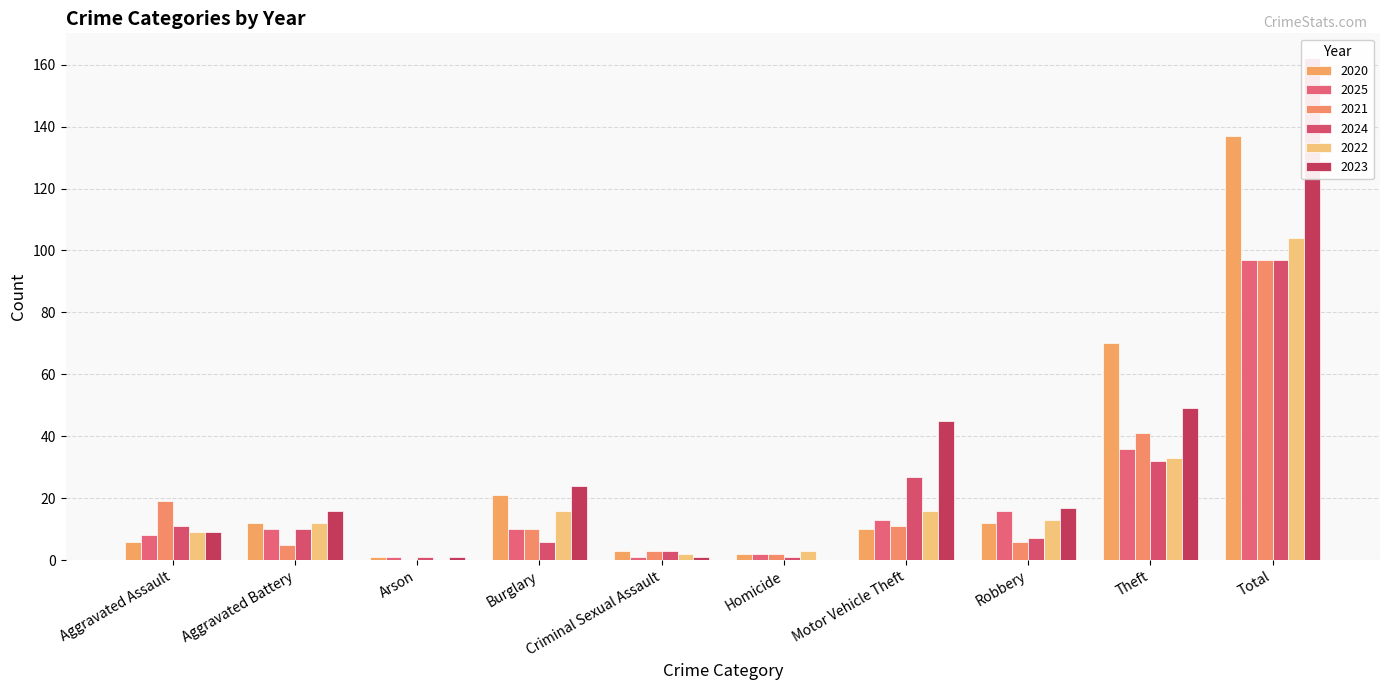

What is the value of the 2024 bar at the 5th from the left?

3